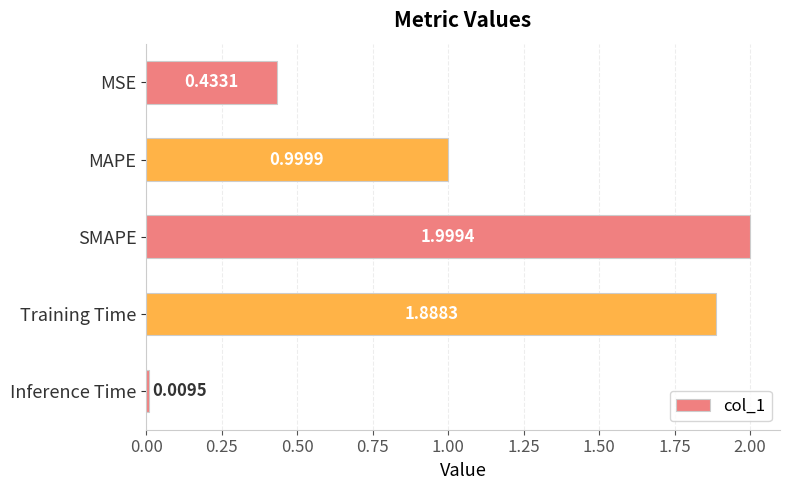

What is the sum of all values?

5.3